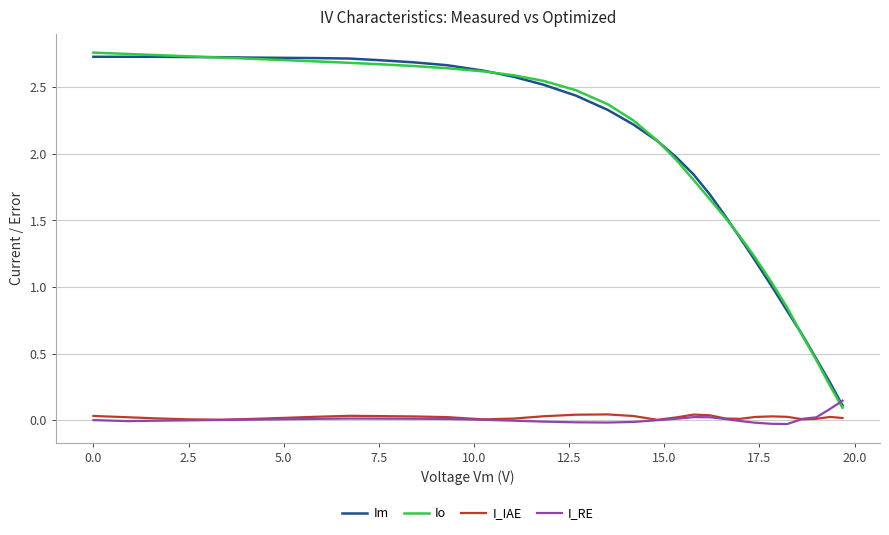

How many times do I_RE and Io cross each other?

1